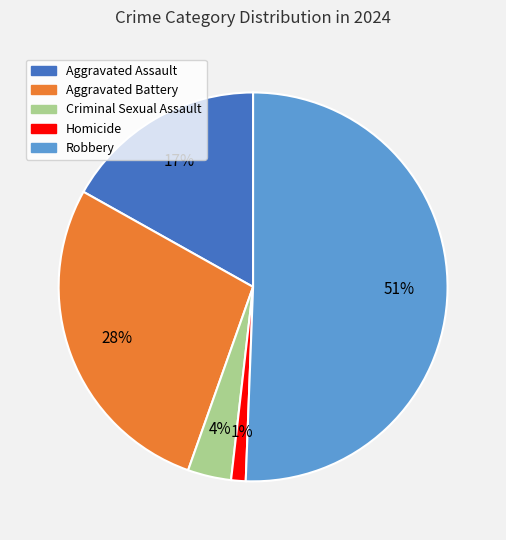

What is the smallest slice in the pie chart?

Homicide